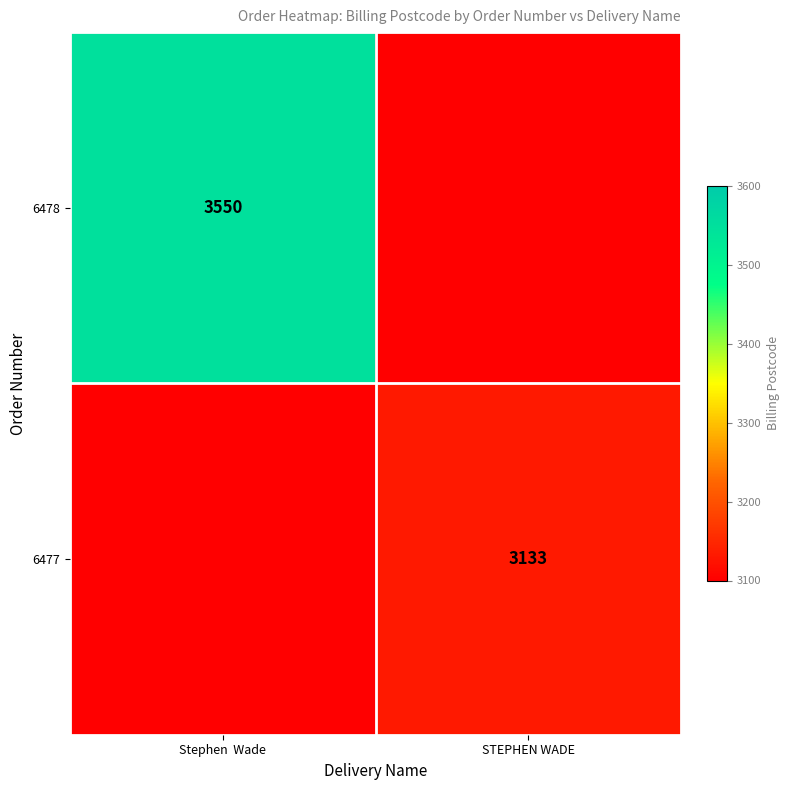

Is the value of 6478 at Stephen  Wade greater than the value of 6477 at STEPHEN WADE?

Yes